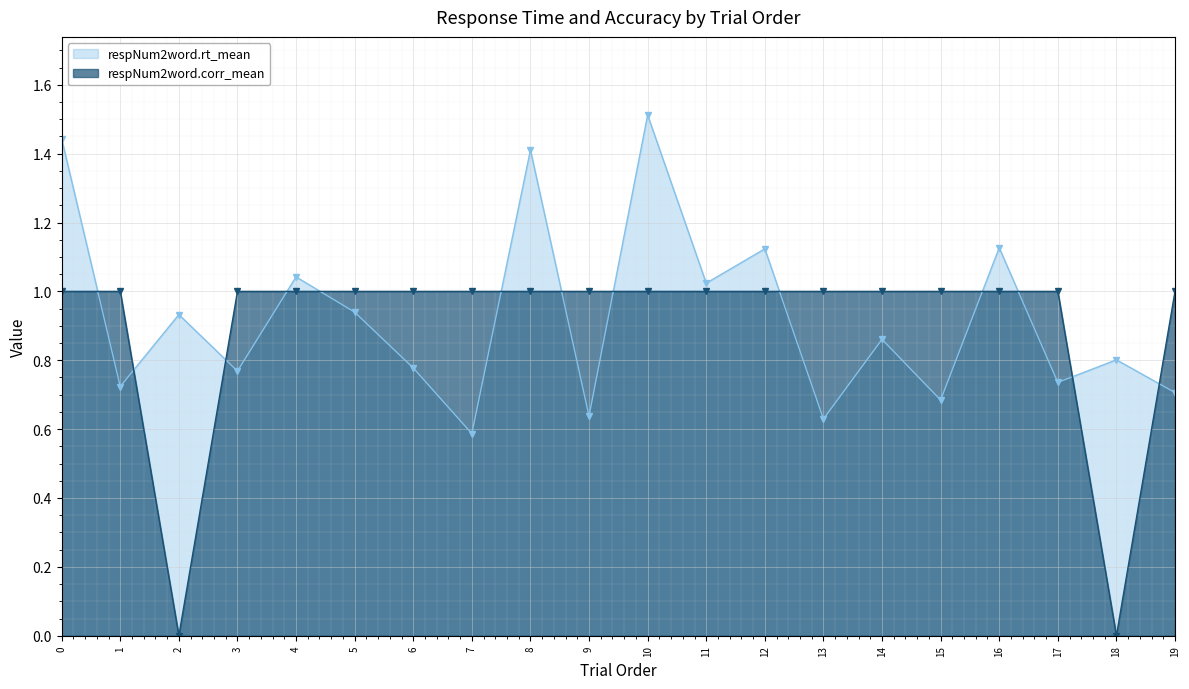

Read the respNum2word.rt_mean value at 9.

0.6